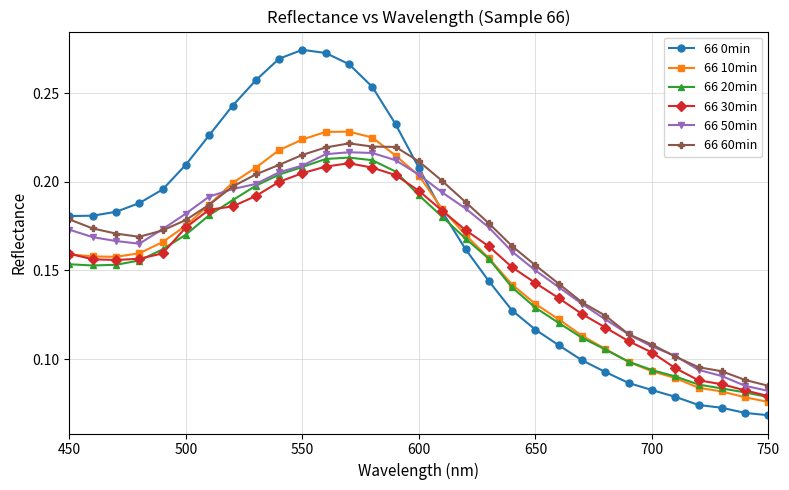

How many 66 20min values are between 0 and 1?

31